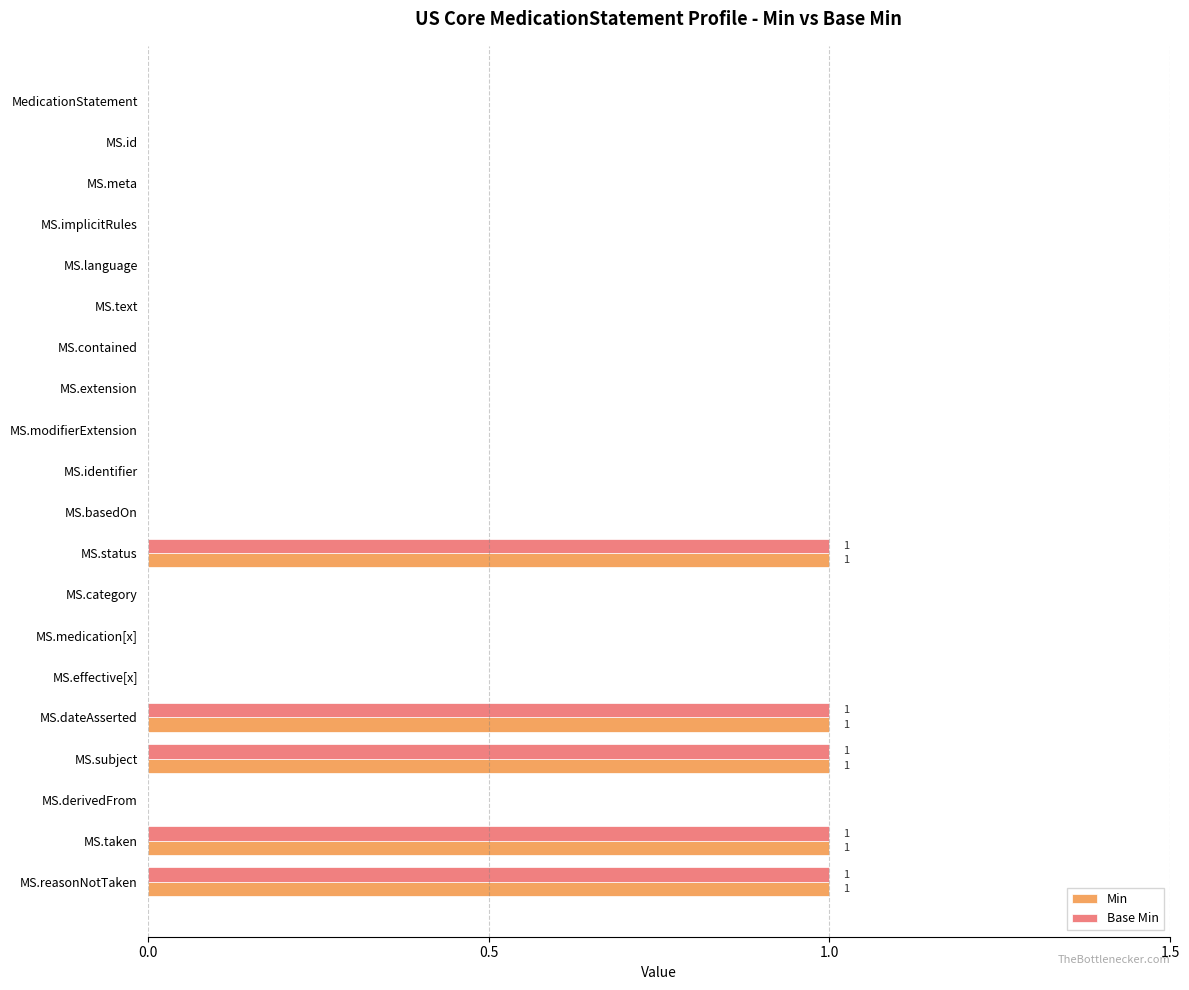

What is the sum of all Base Min values?

5